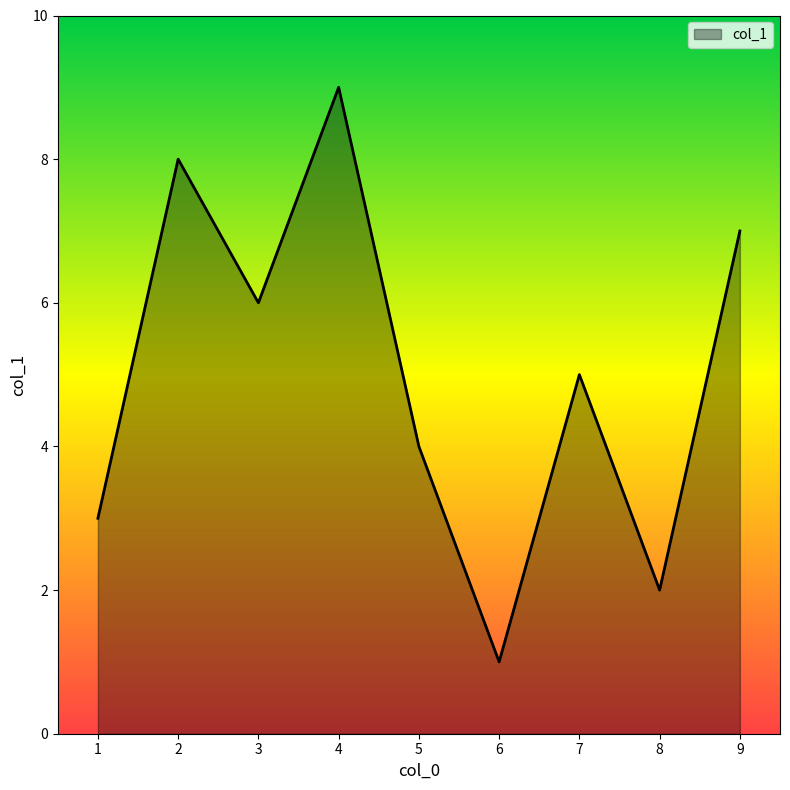

Does the chart display data point markers on the line(s)?

No